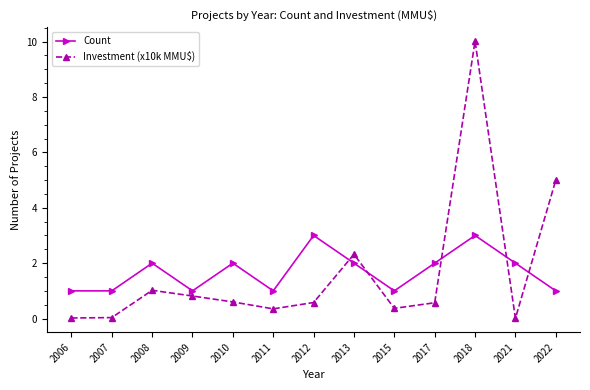

Between 2008 and 2011, which series saw the biggest shift?

Count